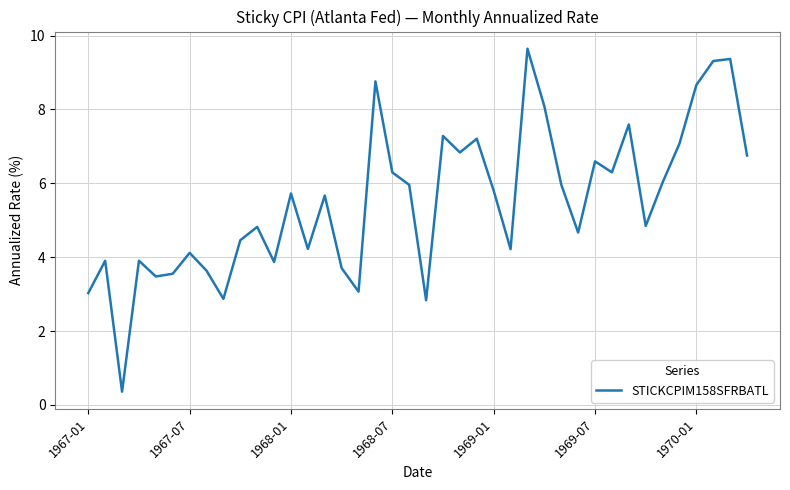

What is the sum of all values?

220.5